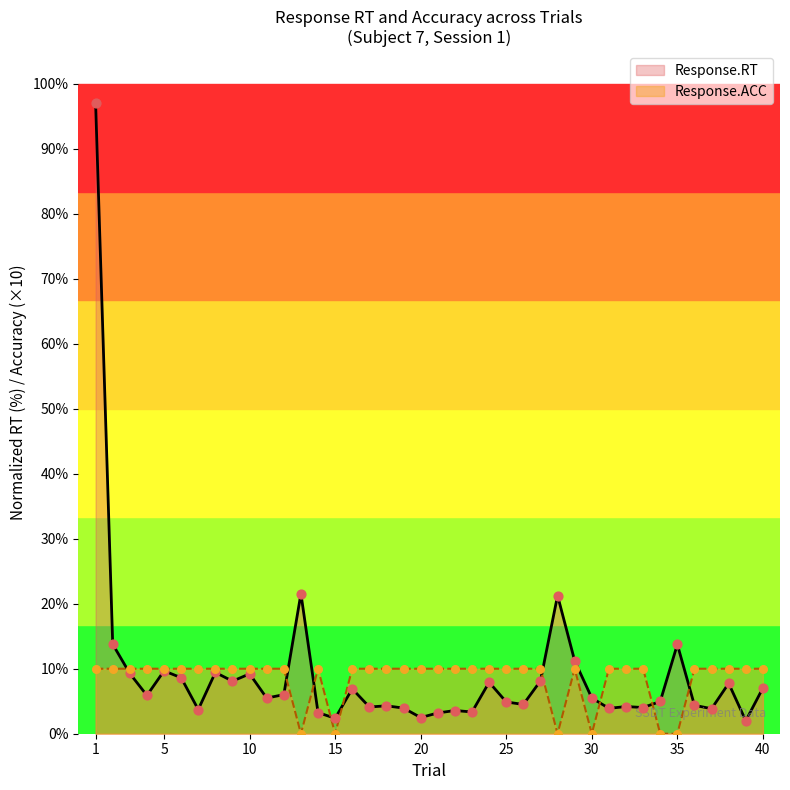

At how many categories does at least one series exceed 8?

37